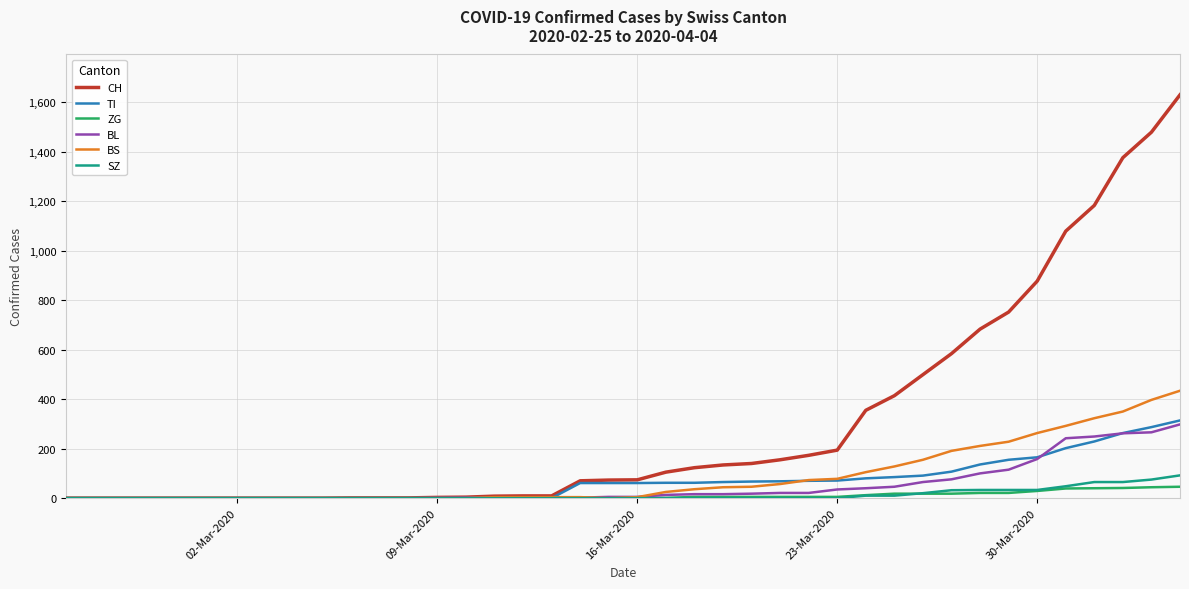

Which series has the largest total across all categories?

CH